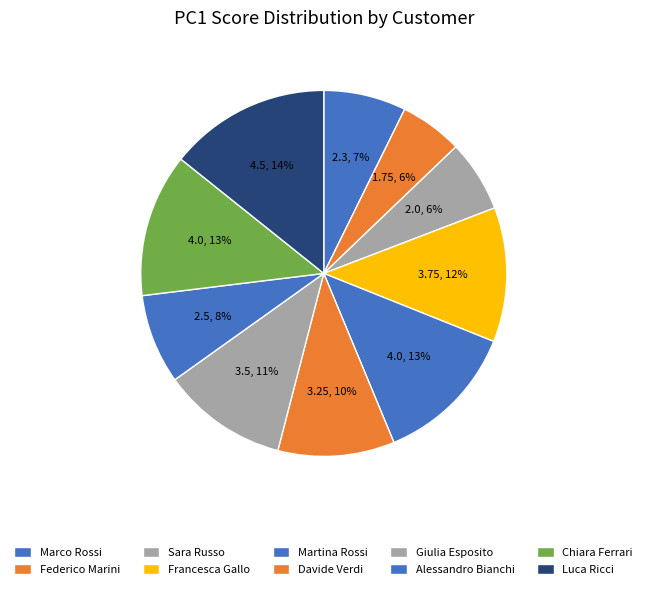

Count the number of slices in the pie.

10